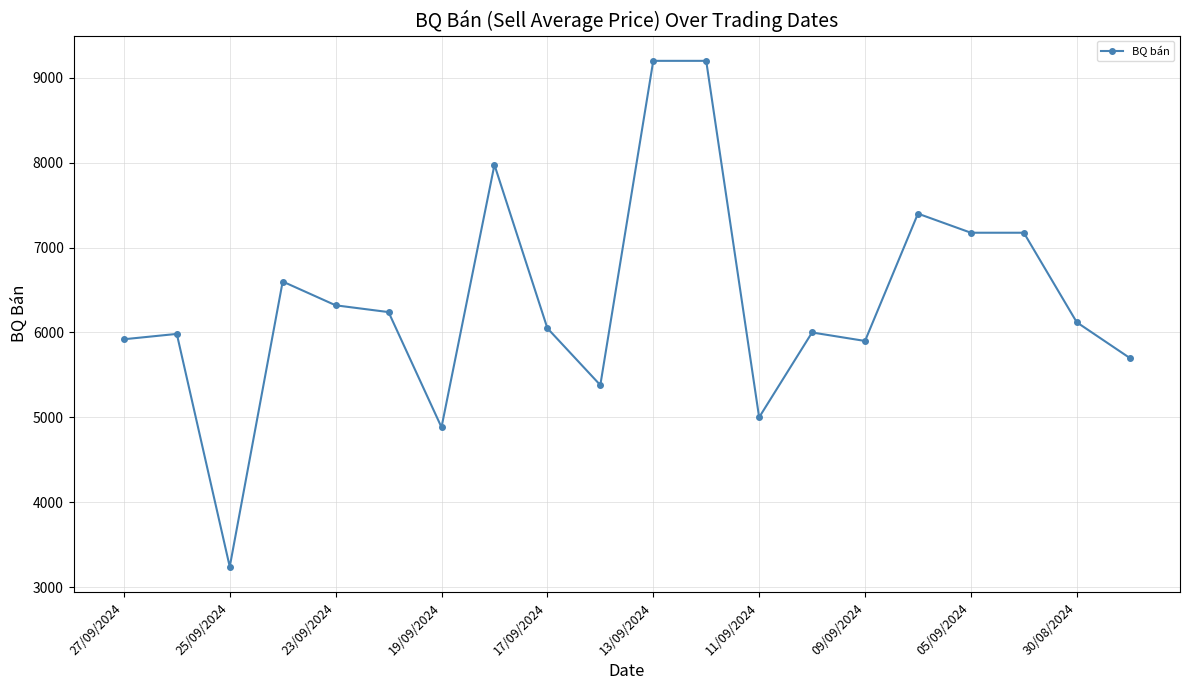

What is the value of the 10th point from the left?

5380